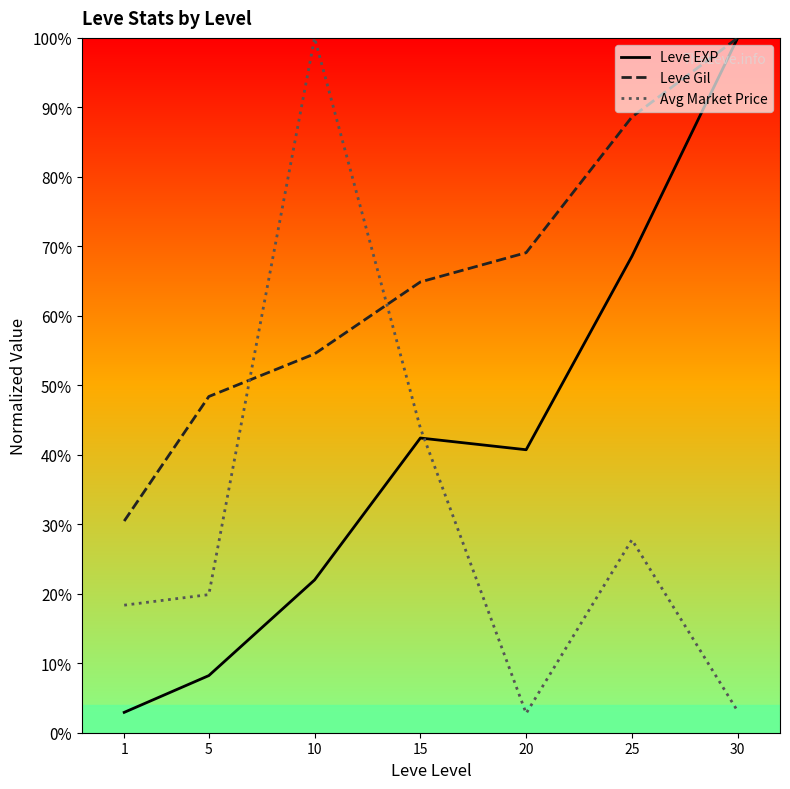

How many data points in Leve EXP are less than 40?

3